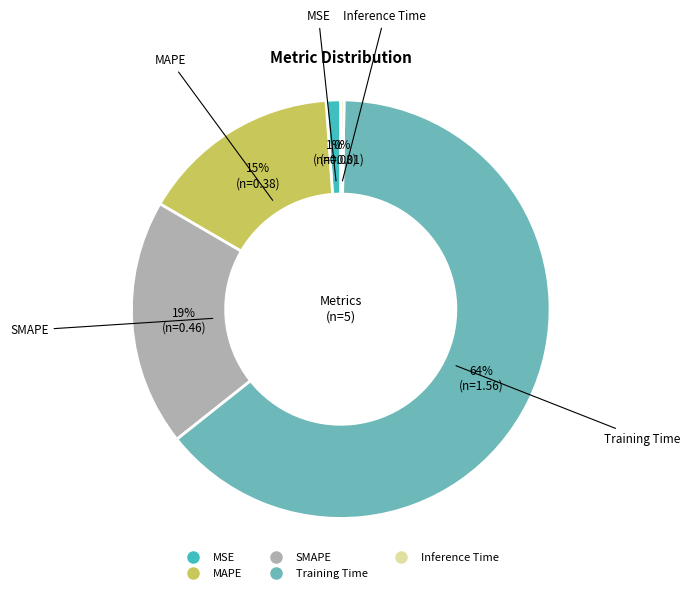

Combined, do SMAPE and MAPE account for over 50%?

No